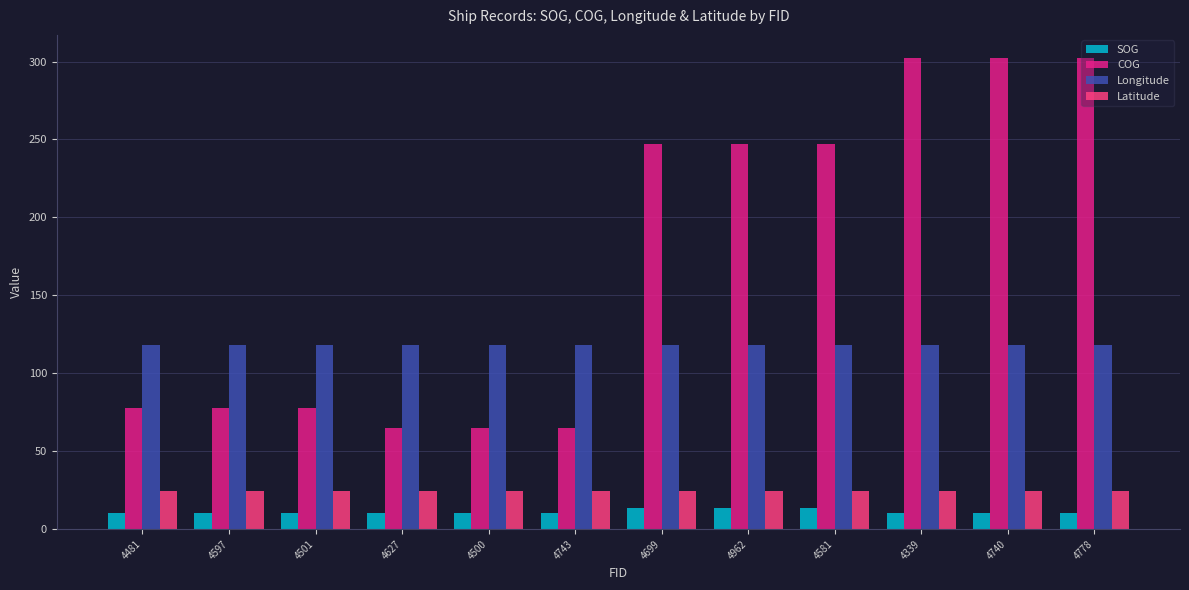

What is the total value across all series at 4339?

454.9